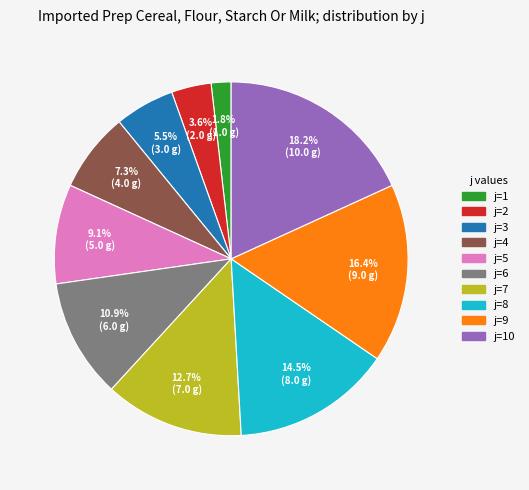

Is there a majority slice in this chart?

No